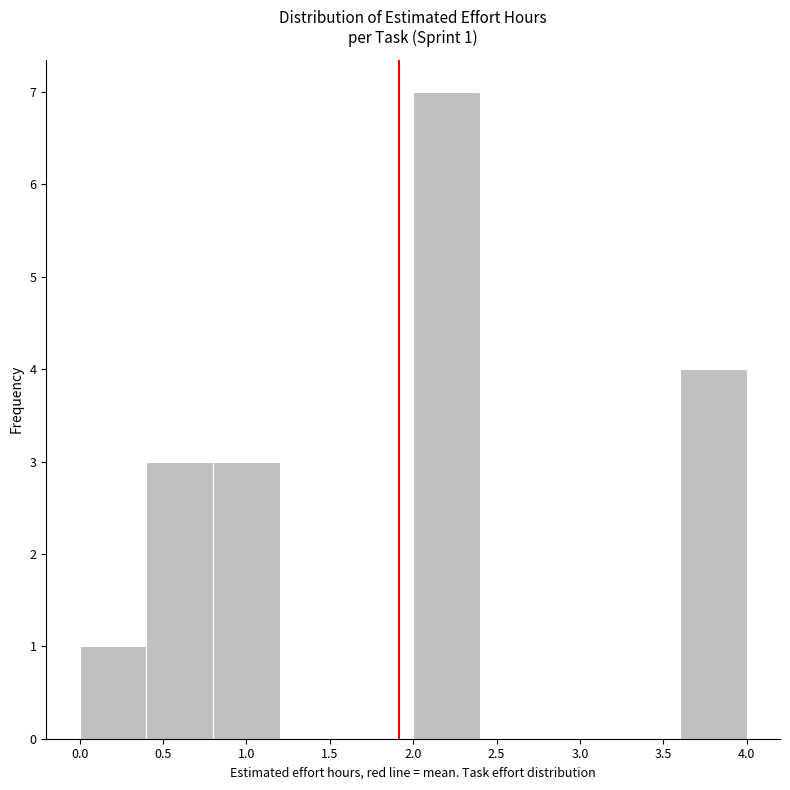

Which range on the x-axis has the tallest bar?

2.0 to 2.4